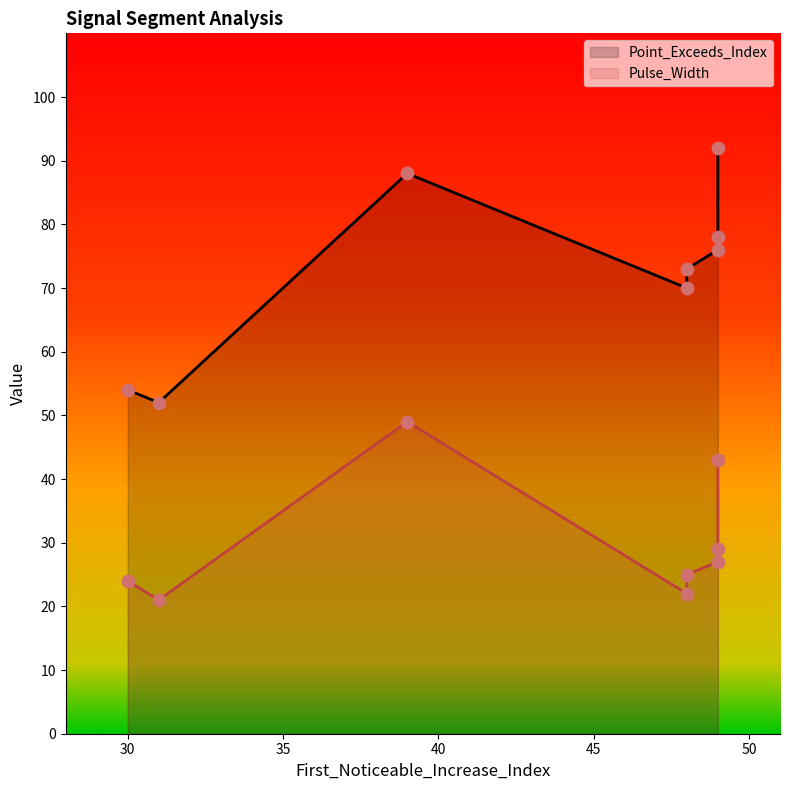

Which series contains the highest Y value?

Point_Exceeds_Index